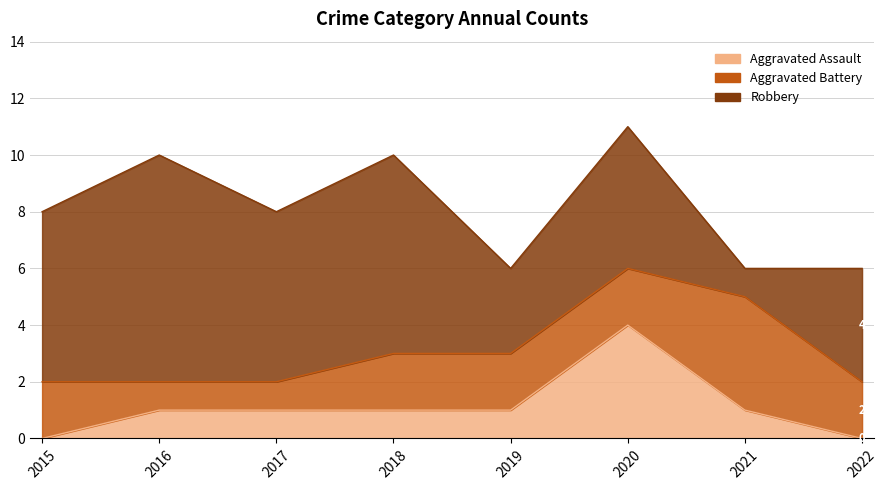

Reading right to left, extract all data points from this chart.

Aggravated Assault: 0	1	4	1	1	1	1	0
Aggravated Battery: 2	4	2	2	2	1	1	2
Robbery: 4	1	5	3	7	6	8	6